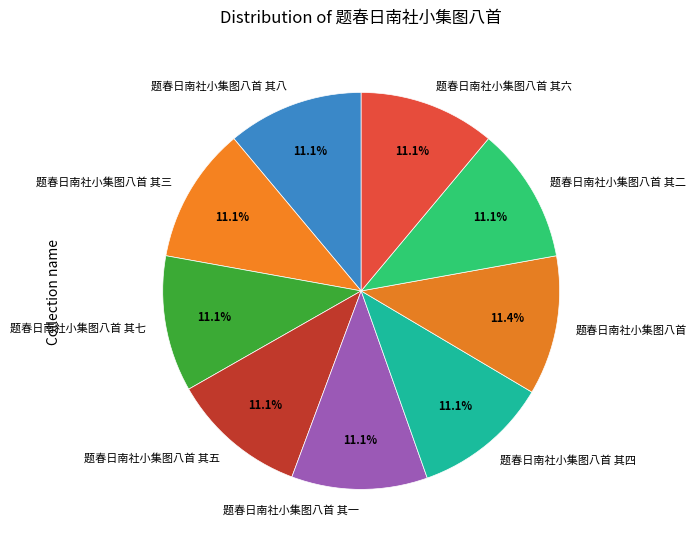

Approximately how many times larger is the value at 题春日南社小集图八首 compared to 题春日南社小集图八首 其一?

1.0